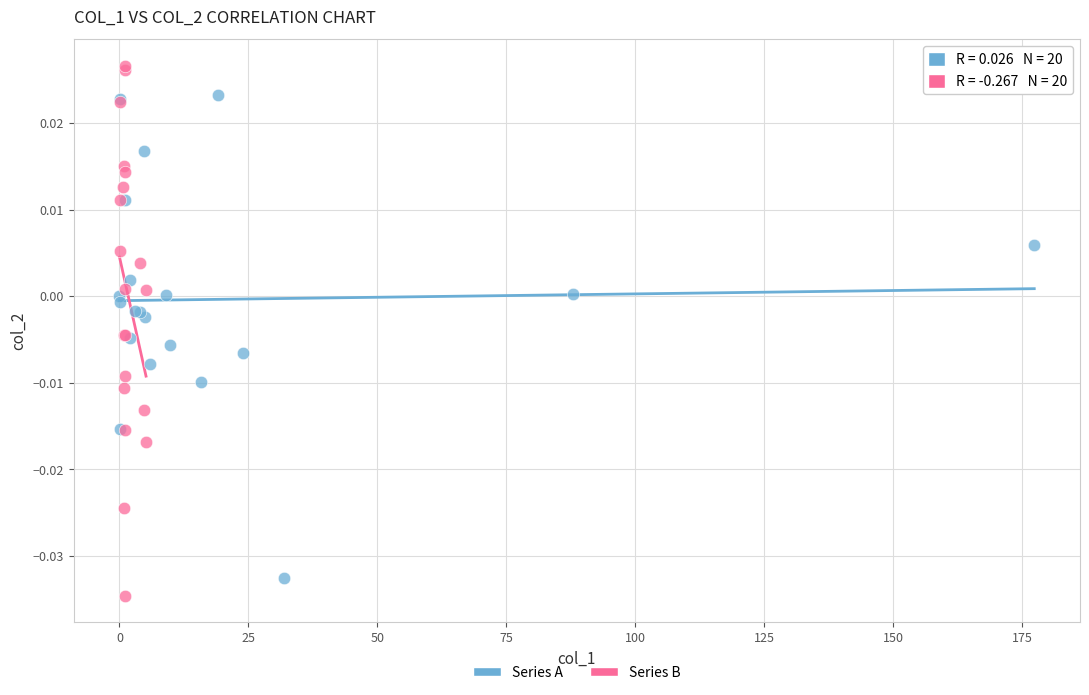

Which series contains the highest Y value?

Series B